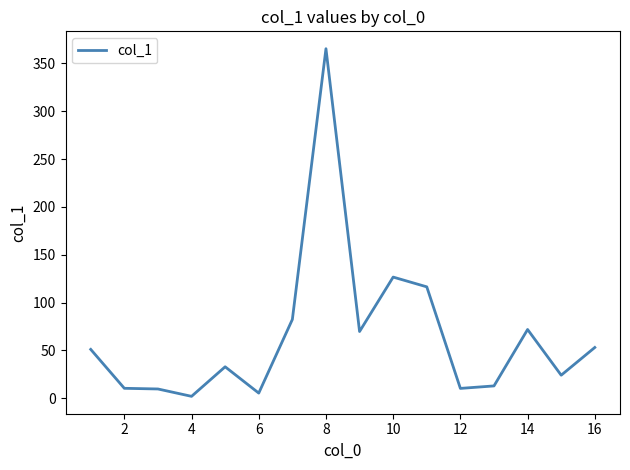

What is the minimum value shown in the chart?

1.9